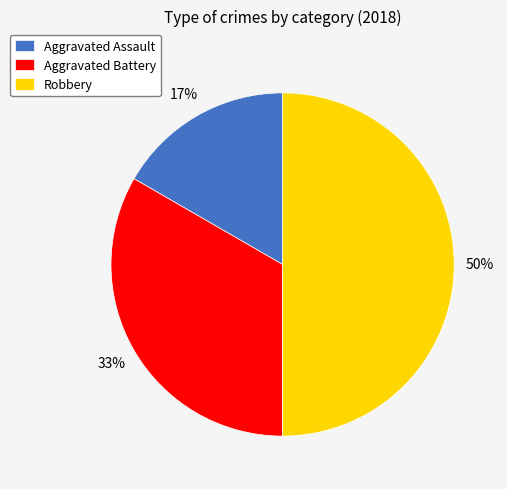

What is the smallest slice in the pie chart?

Aggravated Assault